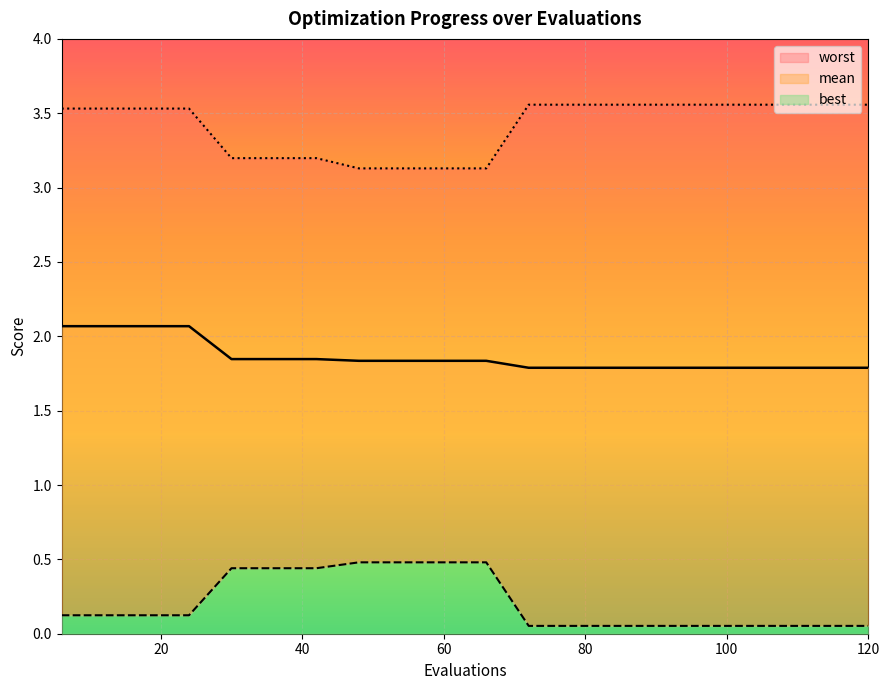

What is the maximum value shown in the chart?

3.6